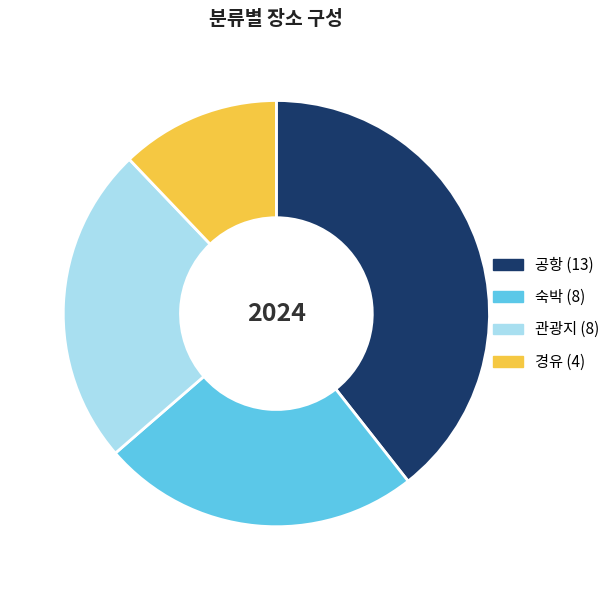

What is the ratio of the value at 관광지 to the value at 공항?

0.6